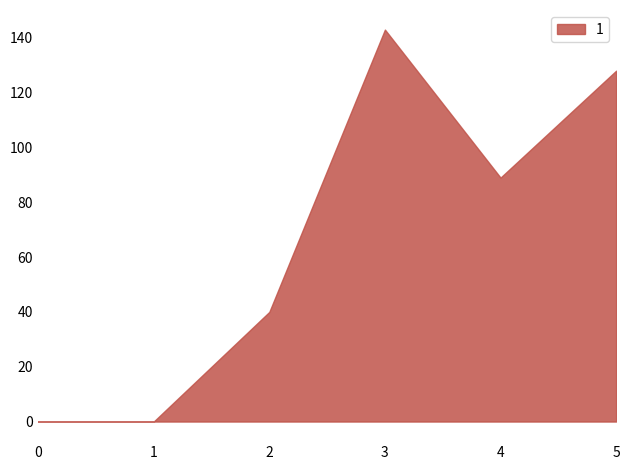

Where is the data nearest to the value 71?

4